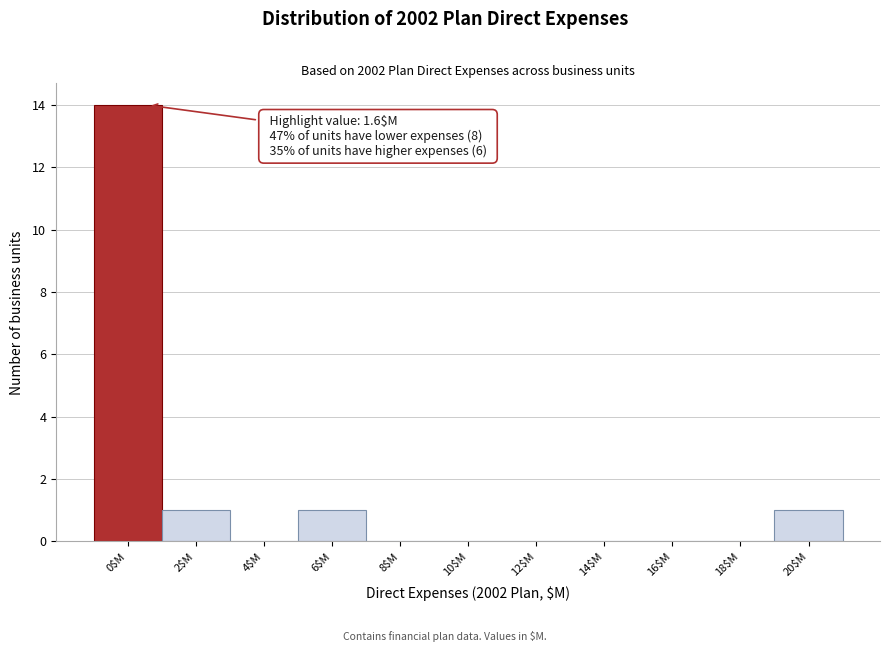

What is the sum of all values?

17